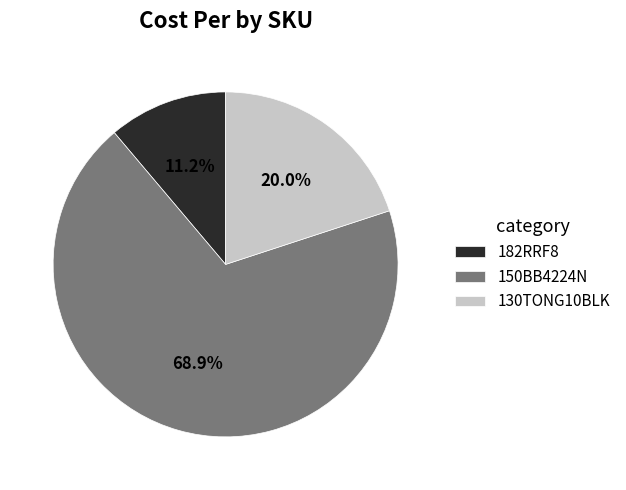

How many slices are in this pie chart?

3